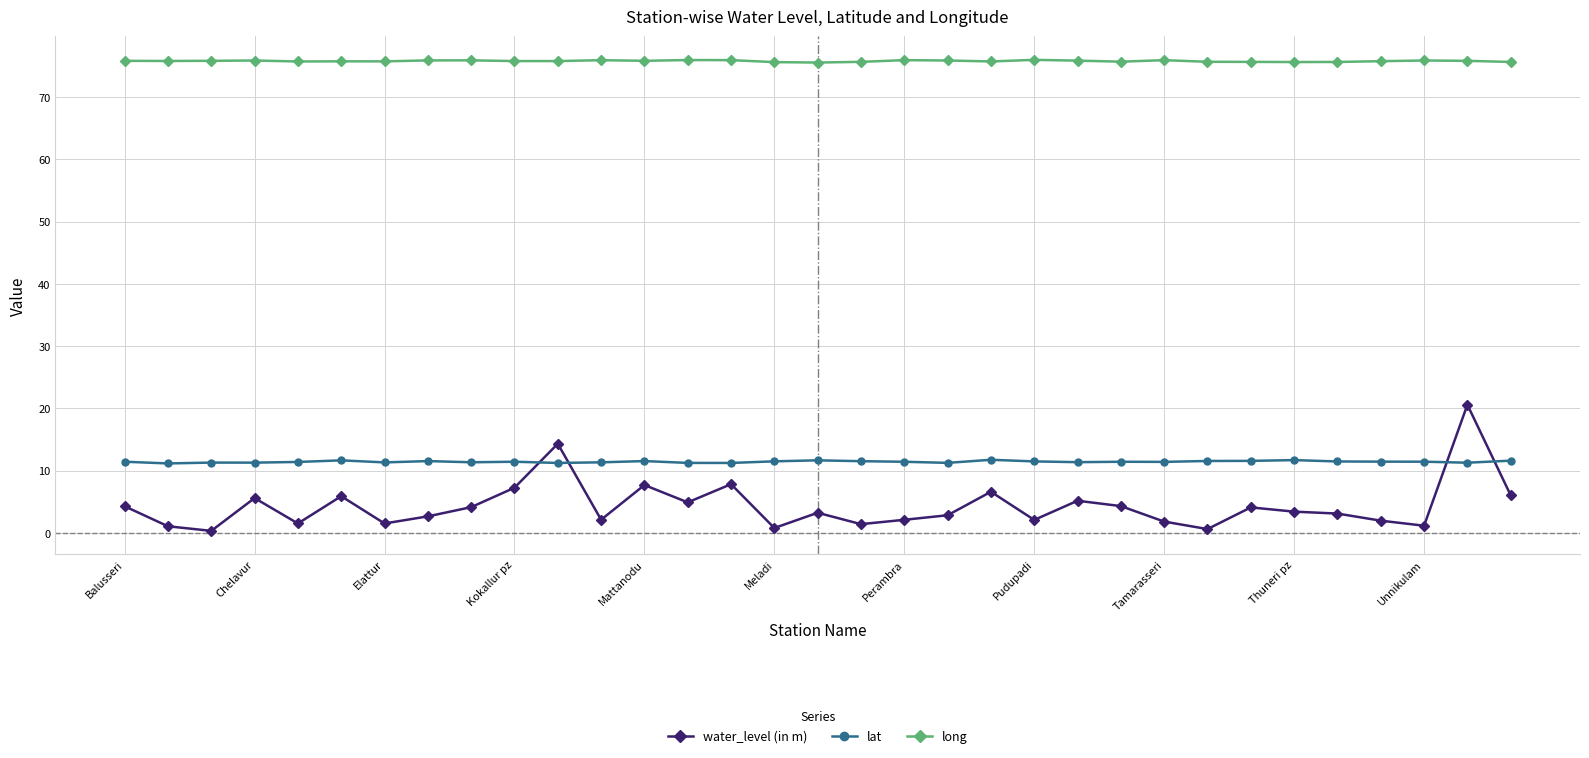

True or false: water_level (in m) and long intersect in this chart.

False